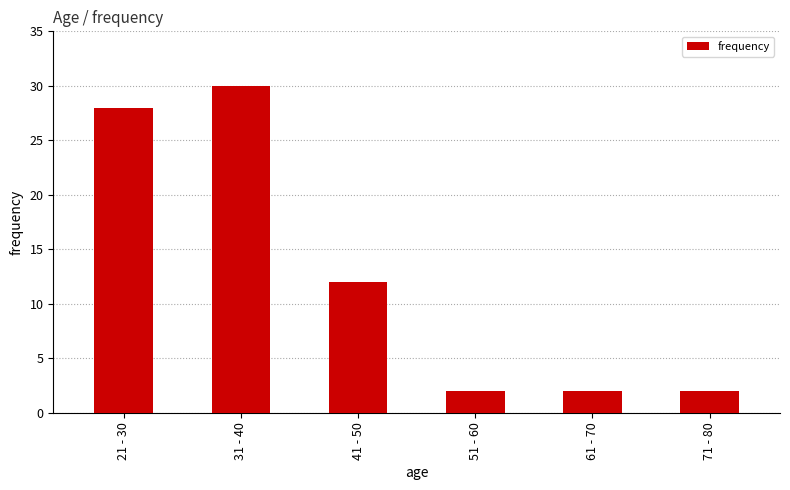

What is the difference between the second highest and minimum values?

26